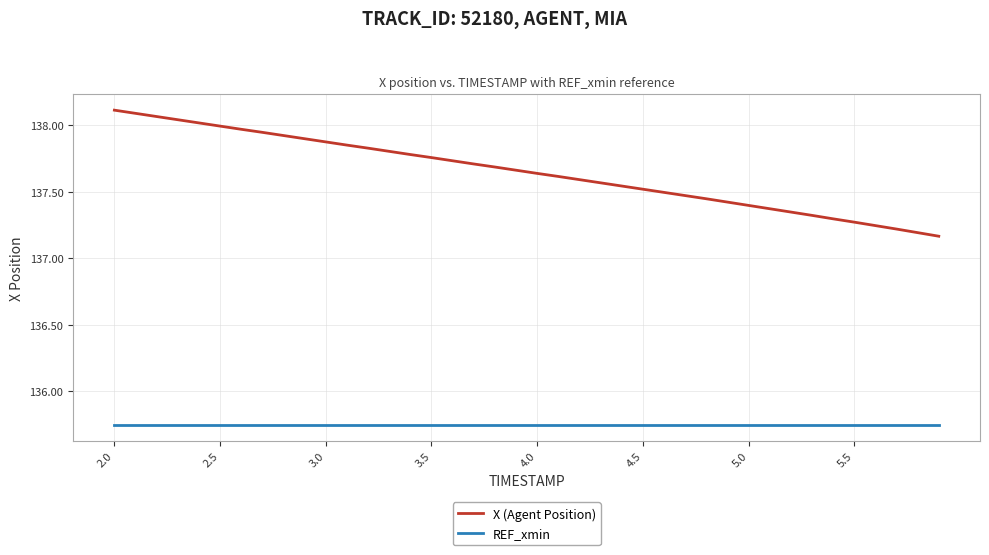

True or false: X (Agent Position) and REF_xmin cross at least once.

False